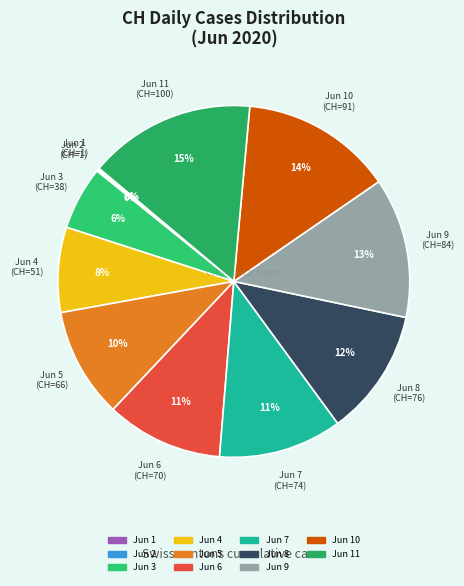

Does any single category account for the majority?

No